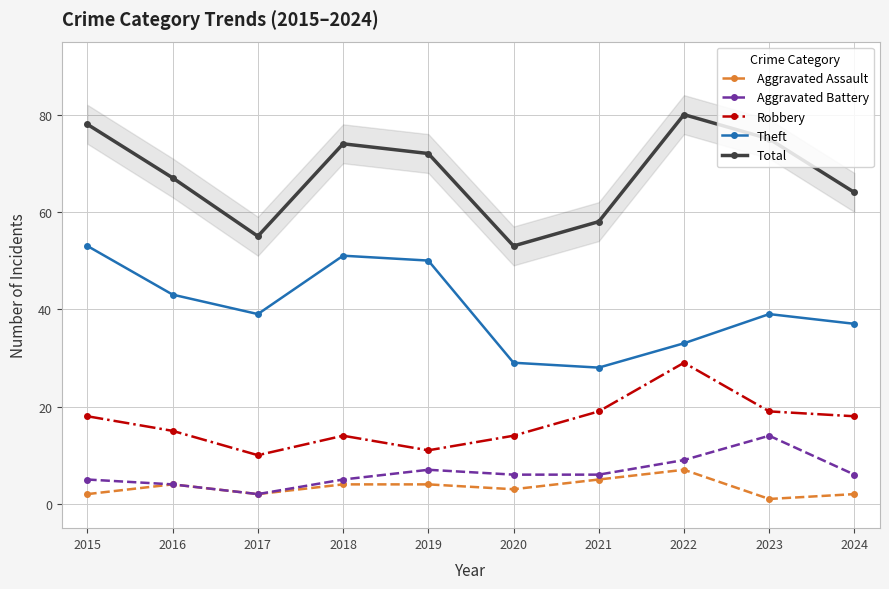

What is the value of the Theft point at the 4th from the left?

51